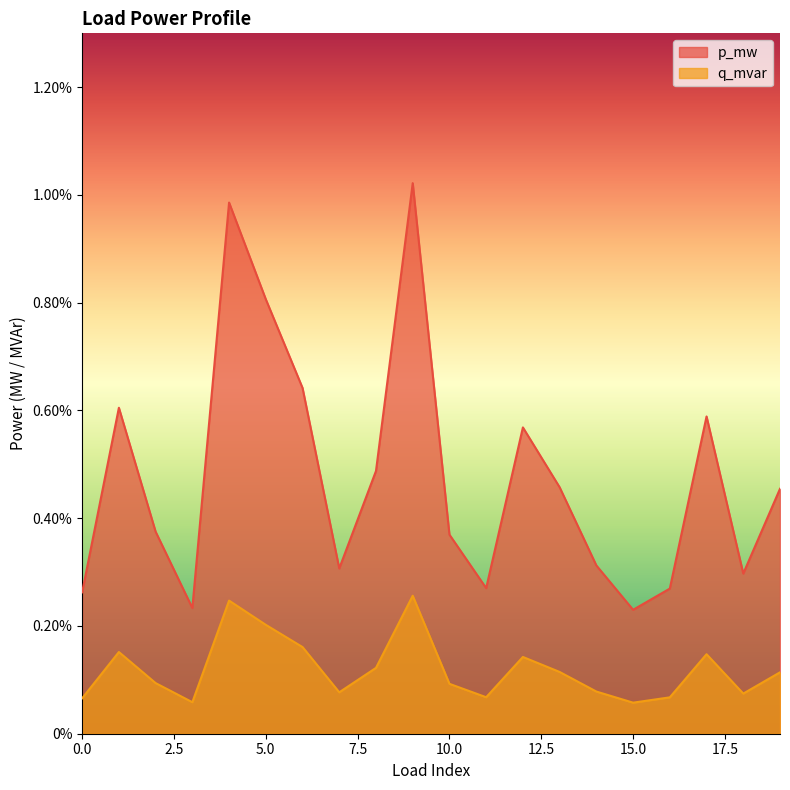

The q_mvar series shows 0.0 at 11. True or false?

False